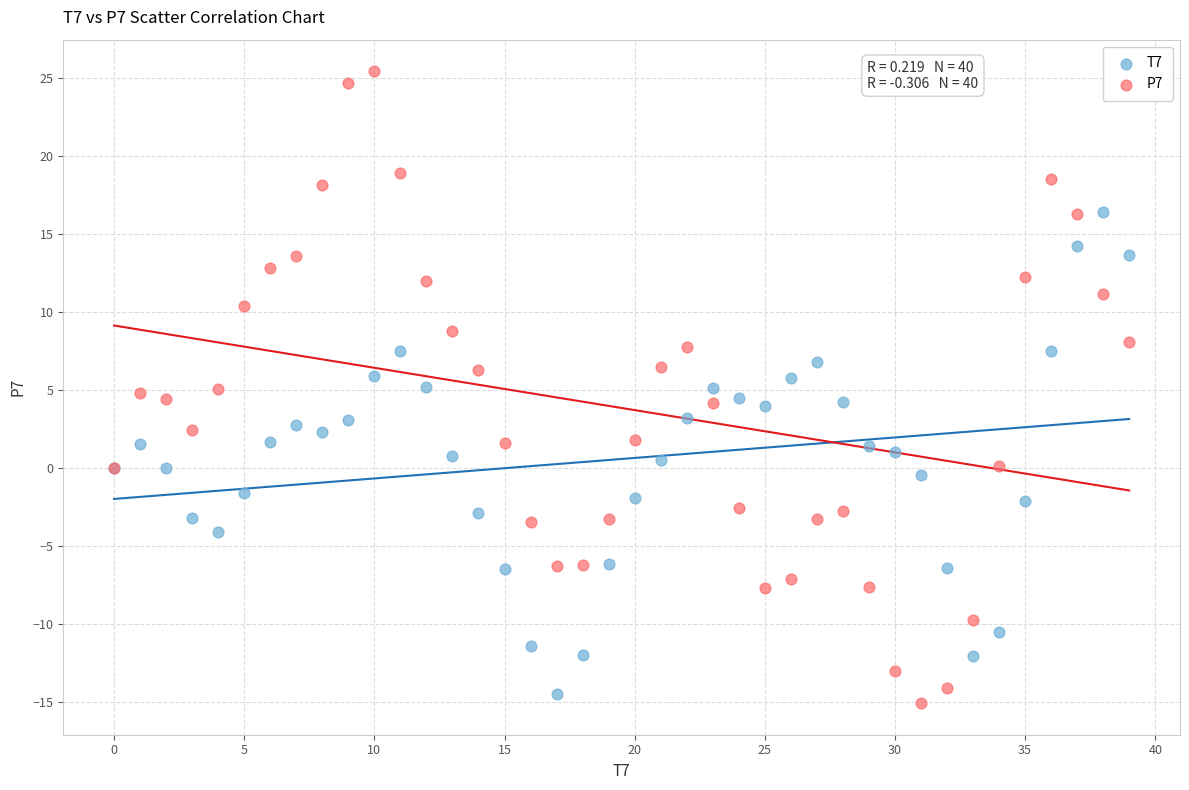

Which series has the largest Y range (max minus min)?

P7